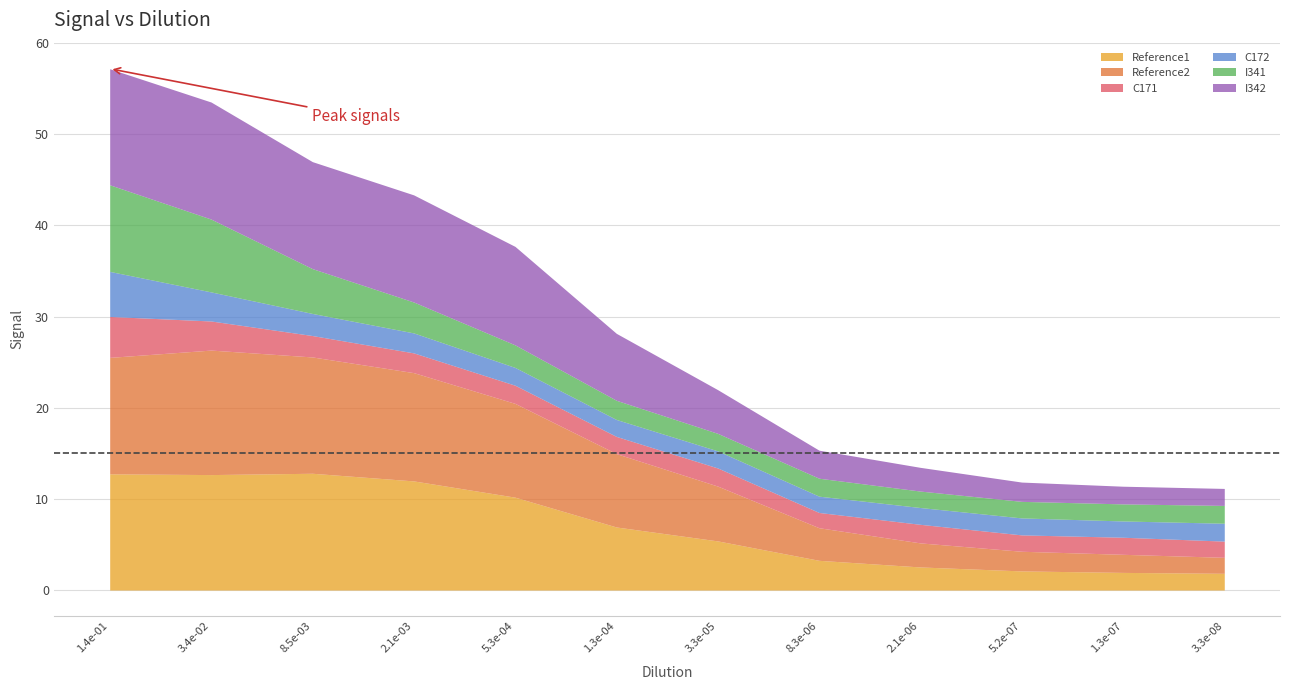

Rank the series by their maximum value, from highest to lowest.

Reference2, I342, Reference1, I341, C172, C171